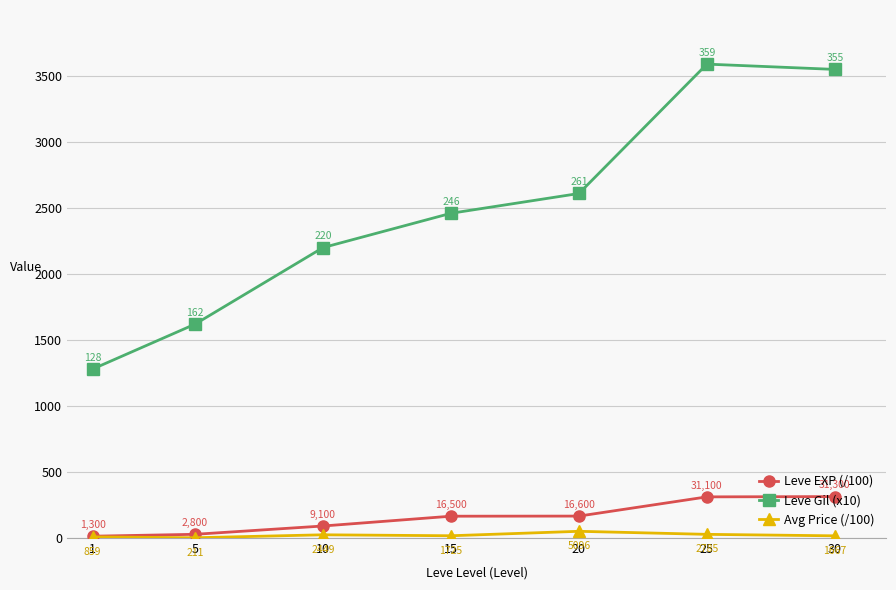

The Leve EXP (/100) series shows 313.9 at 30. True or false?

True